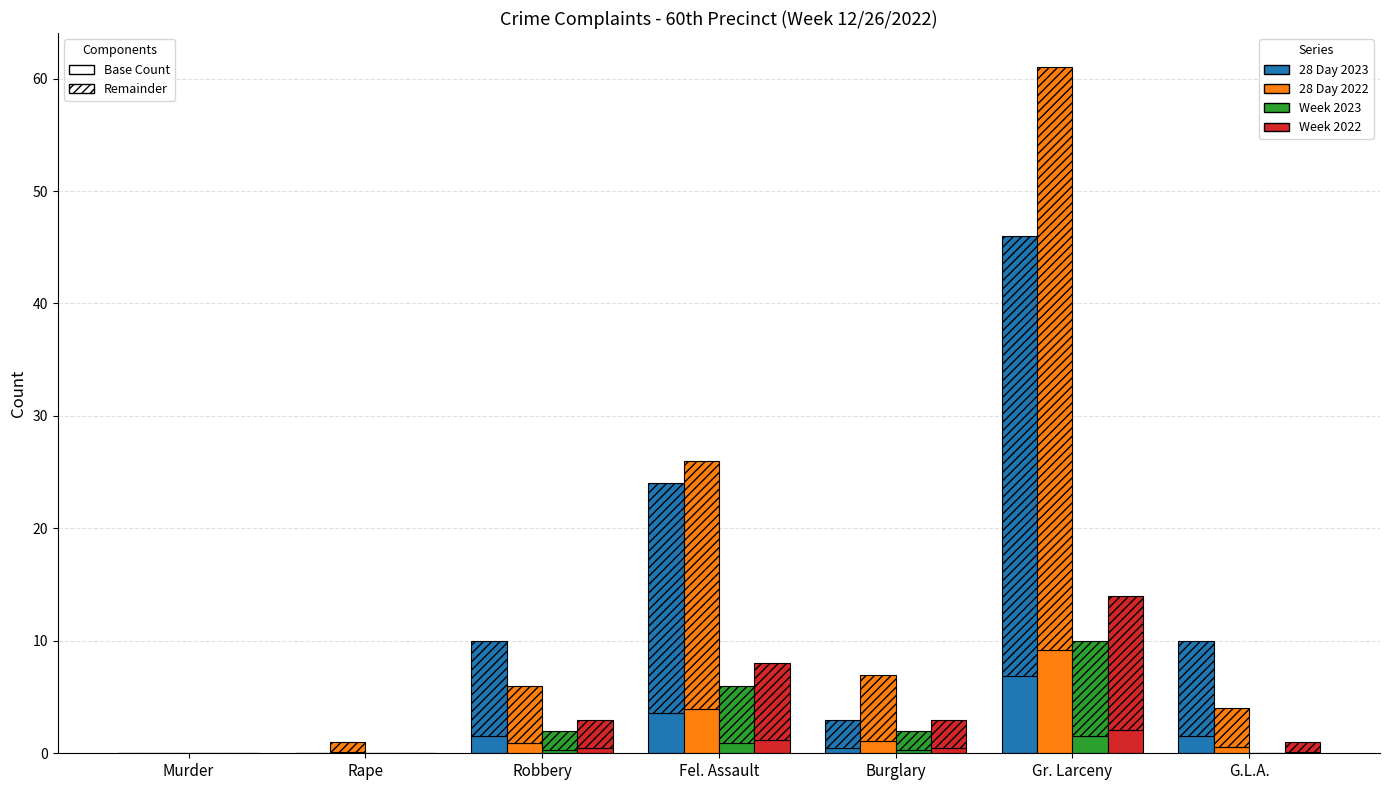

At how many categories does at least one series exceed 3?

2